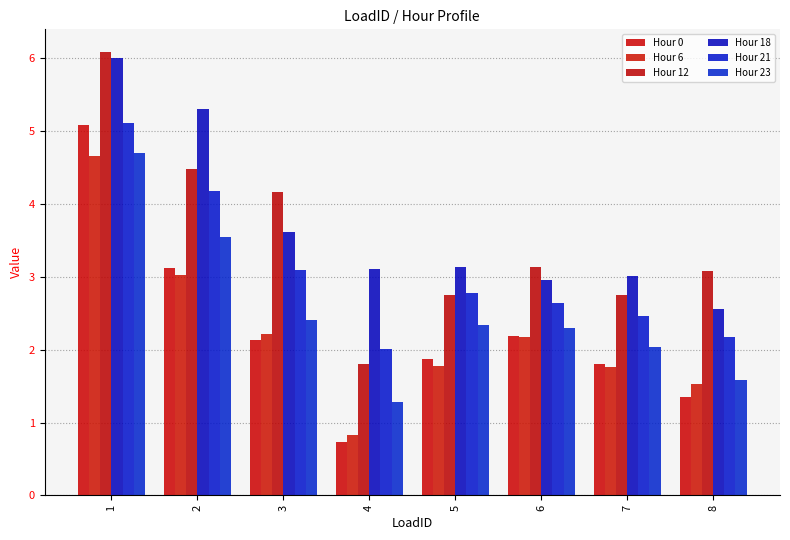

What is the value of the Hour 23 bar at the 6th from the left?

2.3